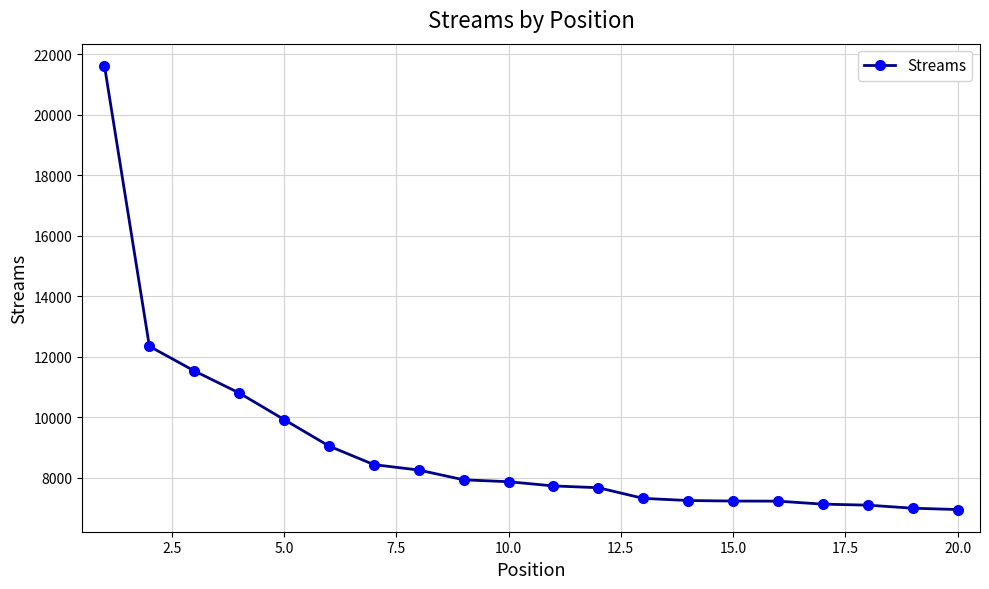

What is the difference between the second highest and second lowest values?

5350